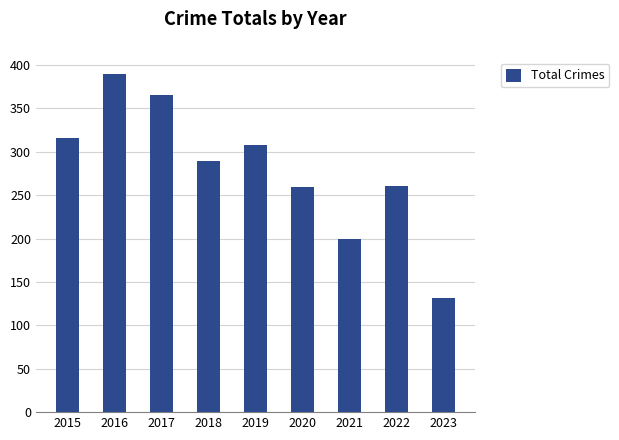

The chart shows a value of 389 at 2016. True or false?

True